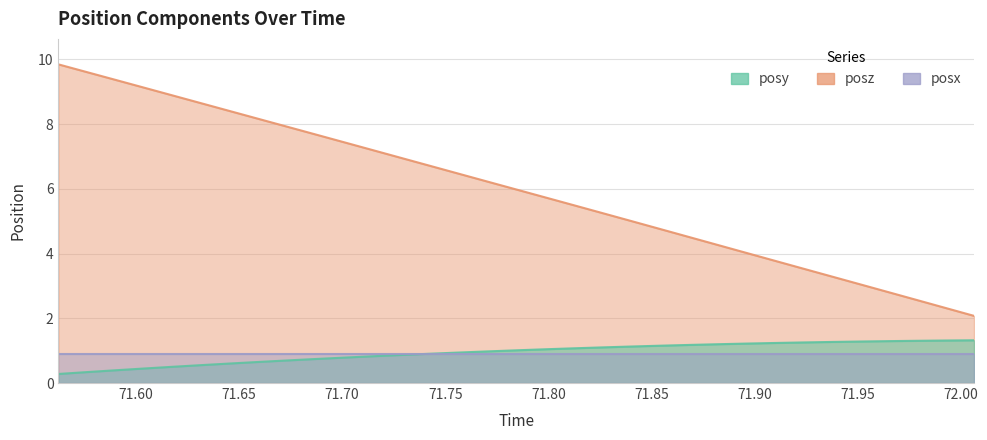

What is the minimum value for posy?

0.3